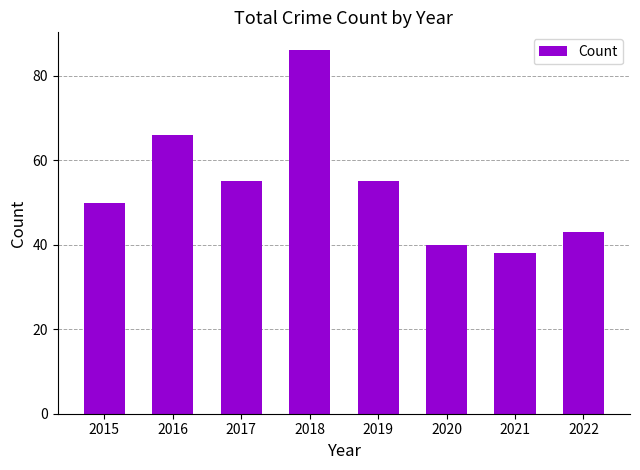

Read the value at 2019, to the nearest 5.

55